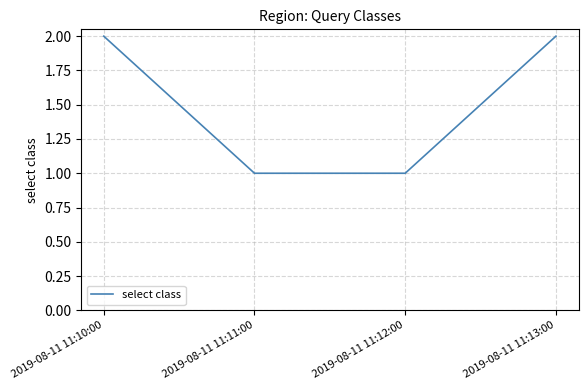

What is the ratio of the value at 2019-08-11 11:11:00 to the value at 2019-08-11 11:10:00?

0.5